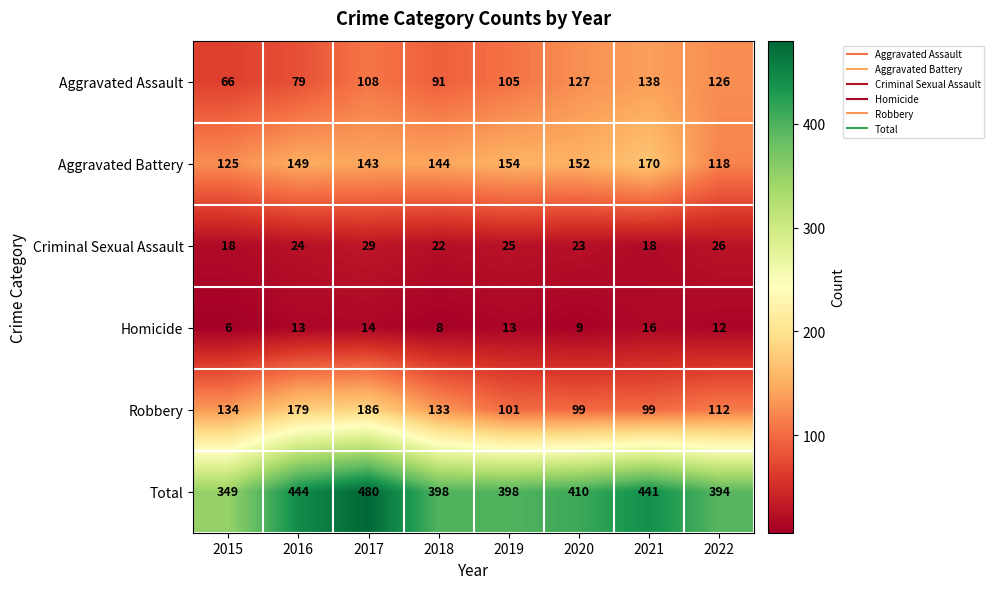

What is the spread (max minus min) of values at 2022?

382